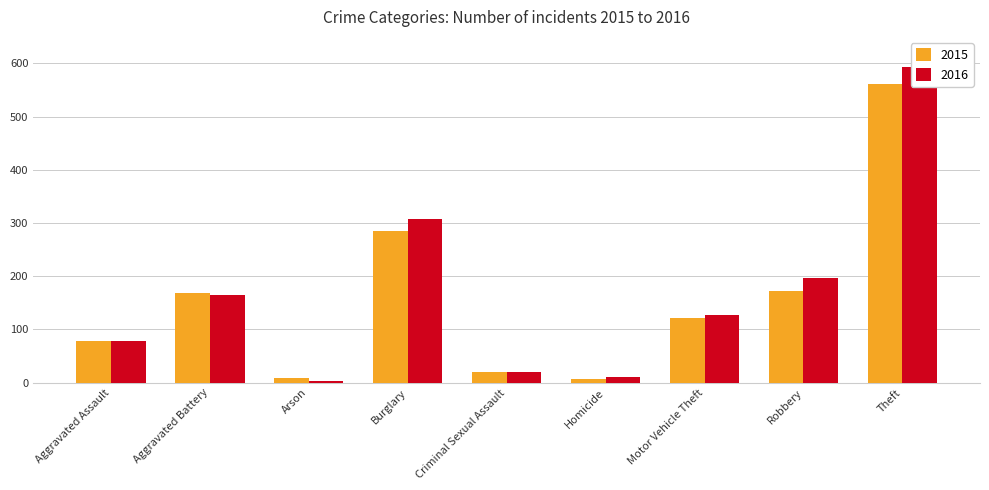

What is the label of the 5th bar from the left?

Criminal Sexual Assault